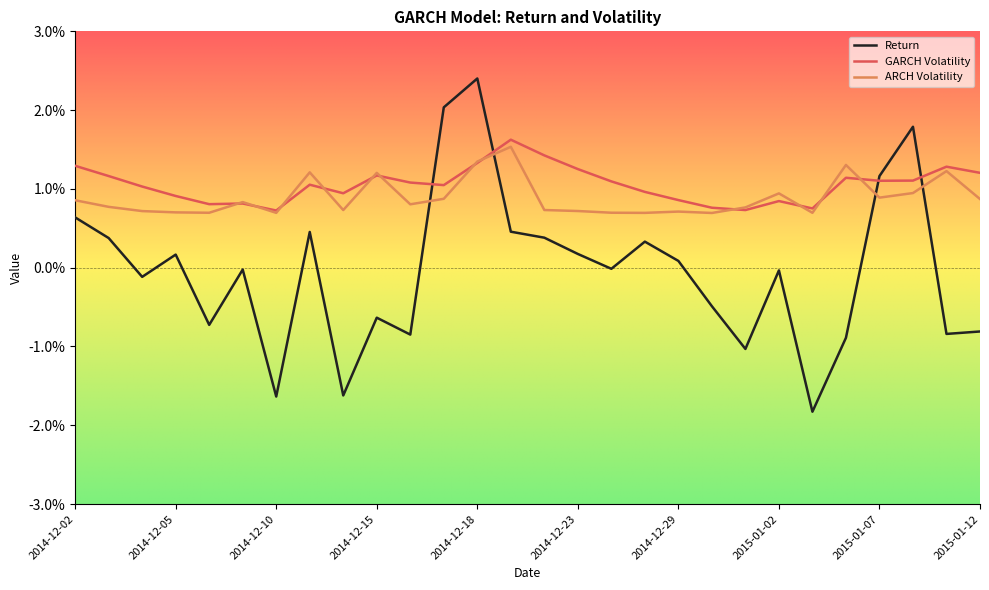

Does the chart have visible grid lines?

No